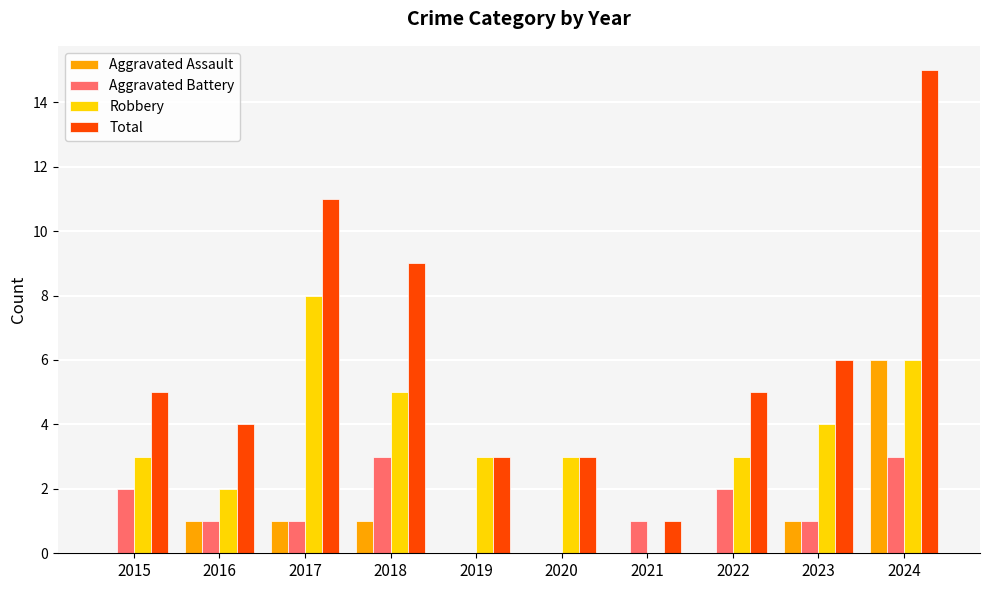

What is the sum of all Aggravated Battery values?

14